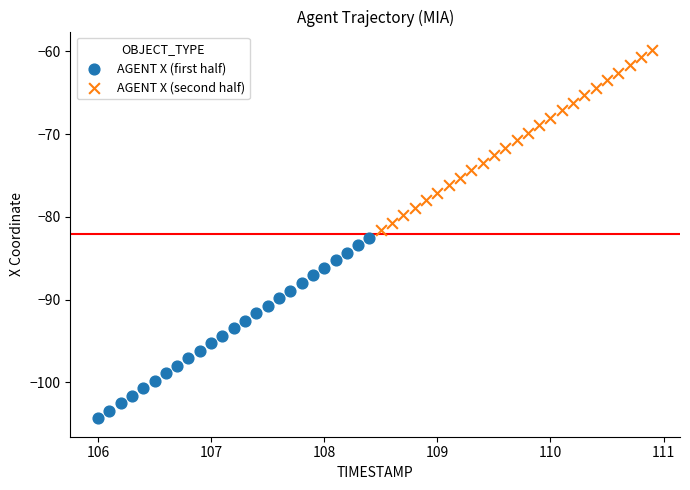

Which series contains the lowest Y value?

AGENT X (first half)